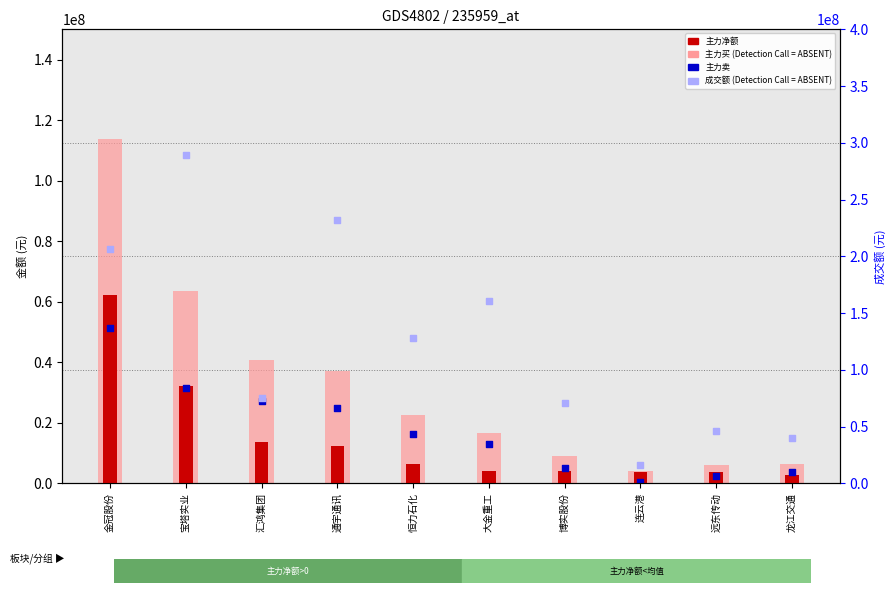

Which series reaches the minimum Y coordinate?

主力卖